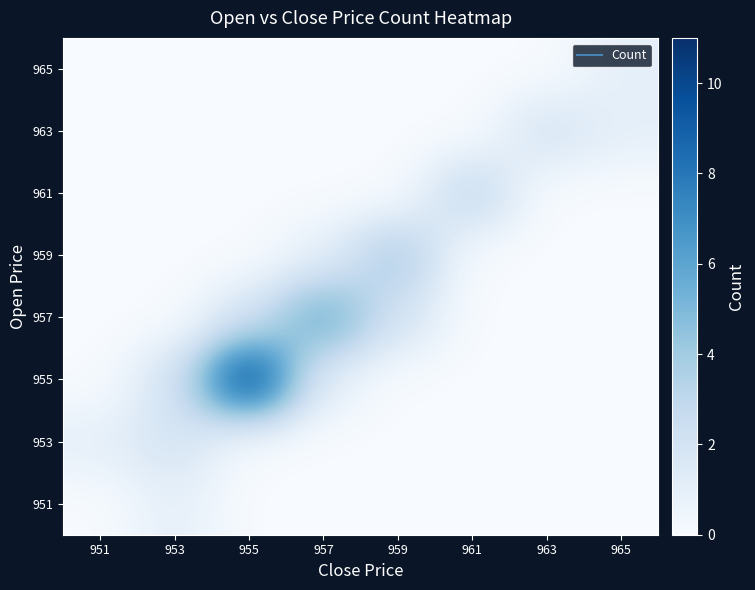

Reading left to right, what are all the values shown in this chart?

951: 951=0	953=1	955=0	957=0	959=0	961=0	963=0	965=0
953: 951=1	953=2	955=0	957=0	959=0	961=0	963=0	965=0
955: 951=0	953=2	955=11	957=1	959=0	961=0	963=0	965=0
957: 951=0	953=0	955=2	957=6	959=2	961=0	963=0	965=0
959: 951=0	953=0	955=0	957=1	959=4	961=0	963=0	965=0
961: 951=0	953=0	955=0	957=0	959=0	961=3	963=0	965=0
963: 951=0	953=0	955=0	957=0	959=0	961=0	963=2	965=1
965: 951=0	953=0	955=0	957=0	959=0	961=0	963=0	965=1